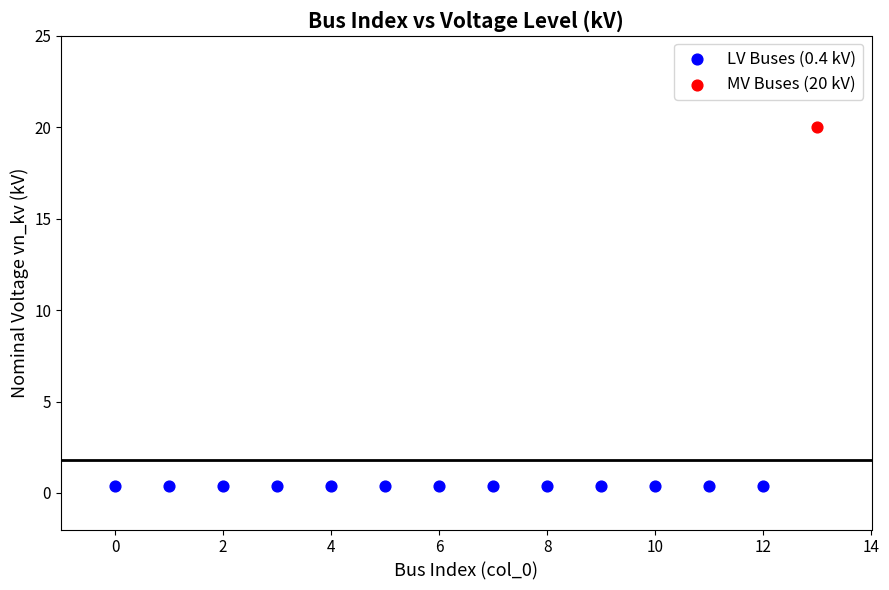

What are all the series names shown in the legend?

LV Buses (0.4 kV), MV Buses (20 kV)